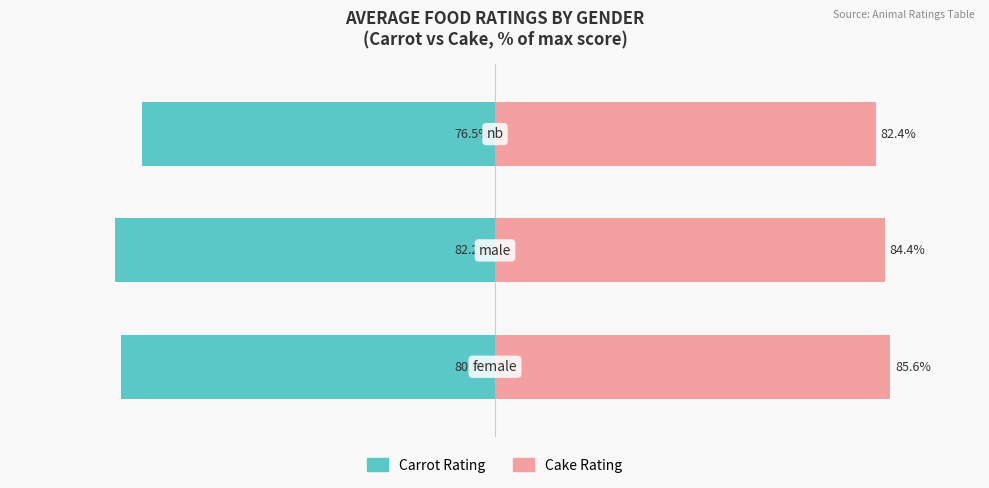

How many data points in carrot are less than -80?

2